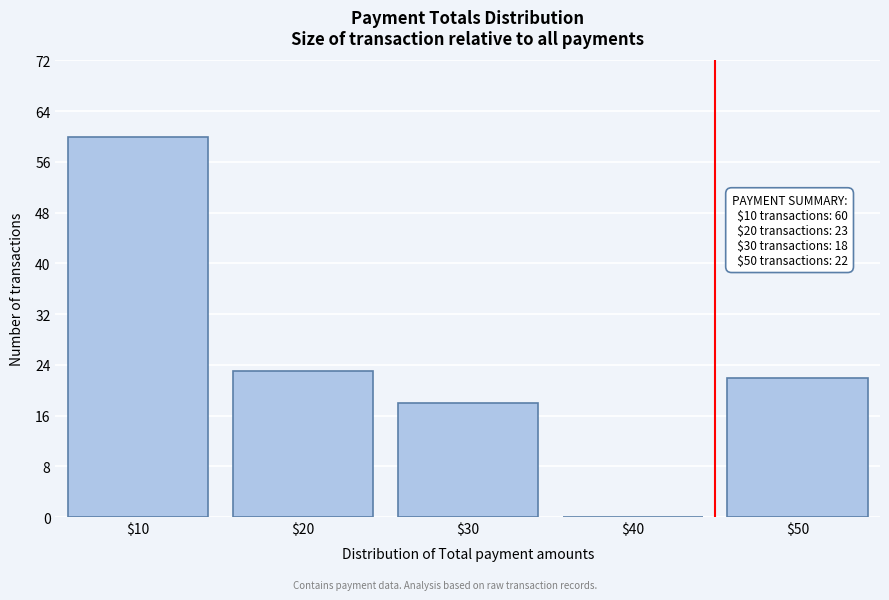

What is the greatest value displayed?

60